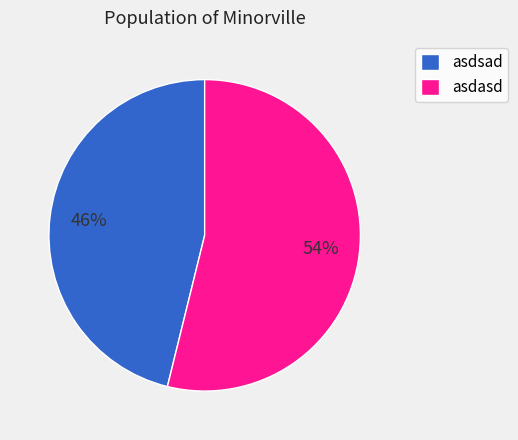

To the nearest percent, what is the average slice percentage?

50%